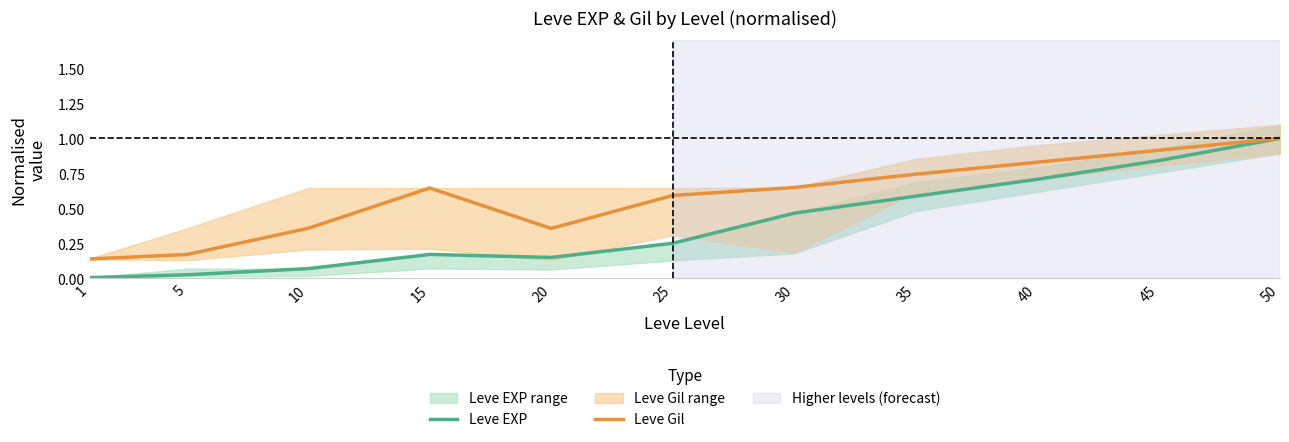

True or false: Leve Gil and Leve EXP cross at least once.

False